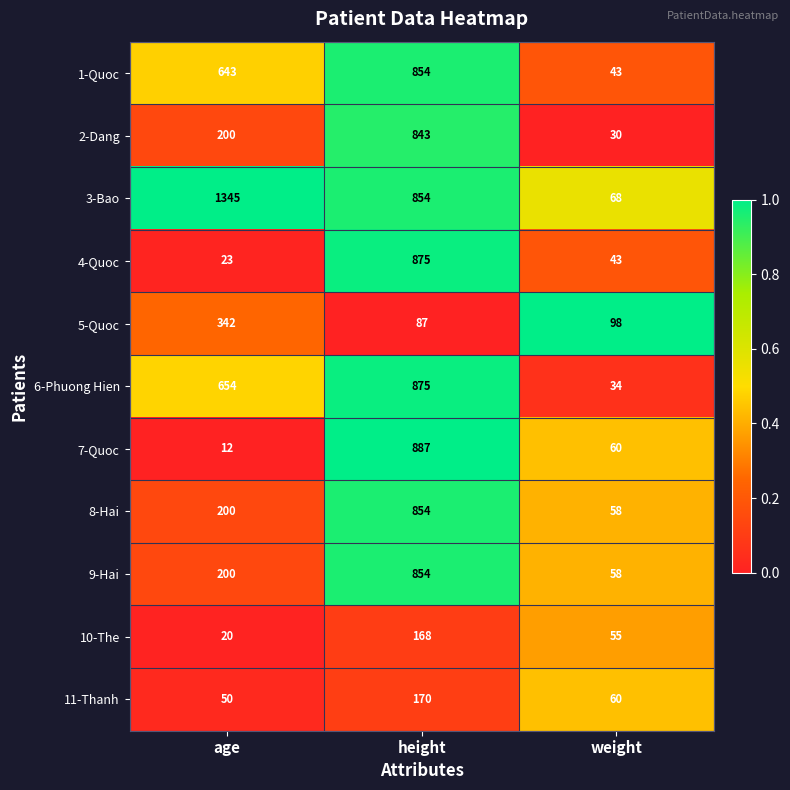

Which series has the largest total across all categories?

3-Bao